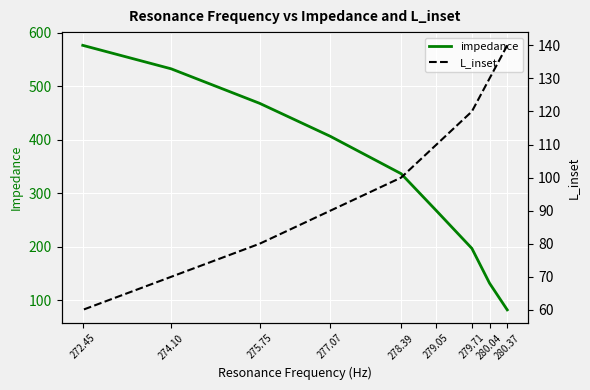

At which label does L_inset first exceed 100?

280.37